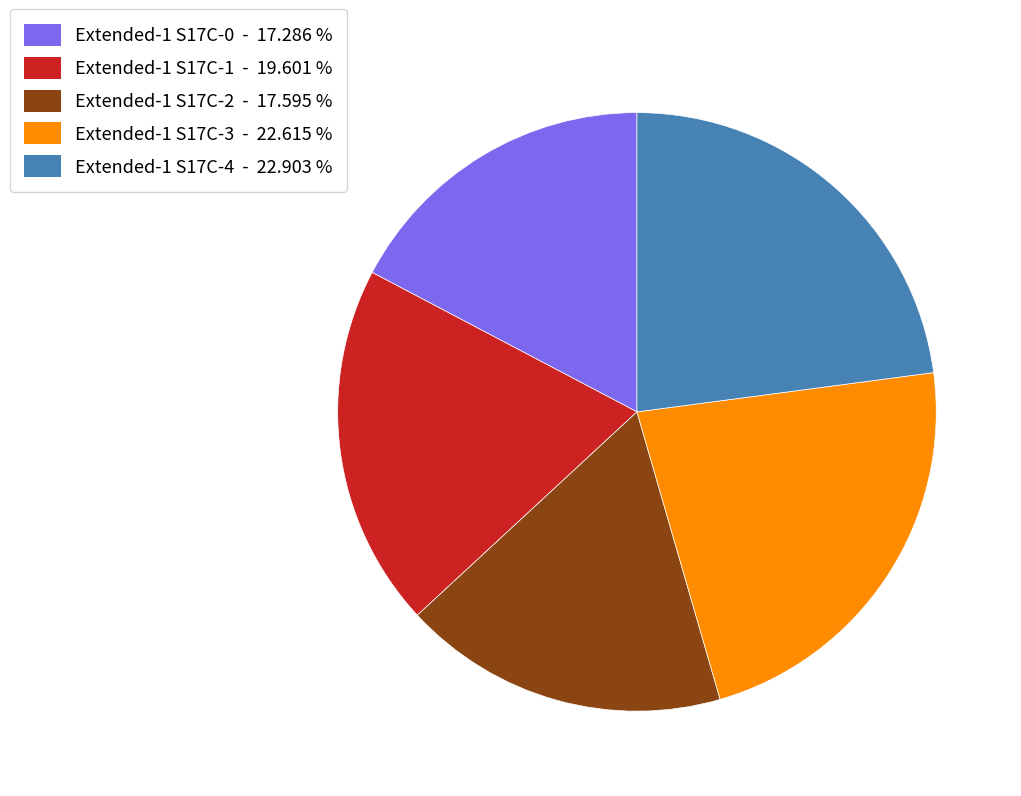

Which has a higher value, Extended-1 S17C-2 or Extended-1 S17C-4?

Extended-1 S17C-4